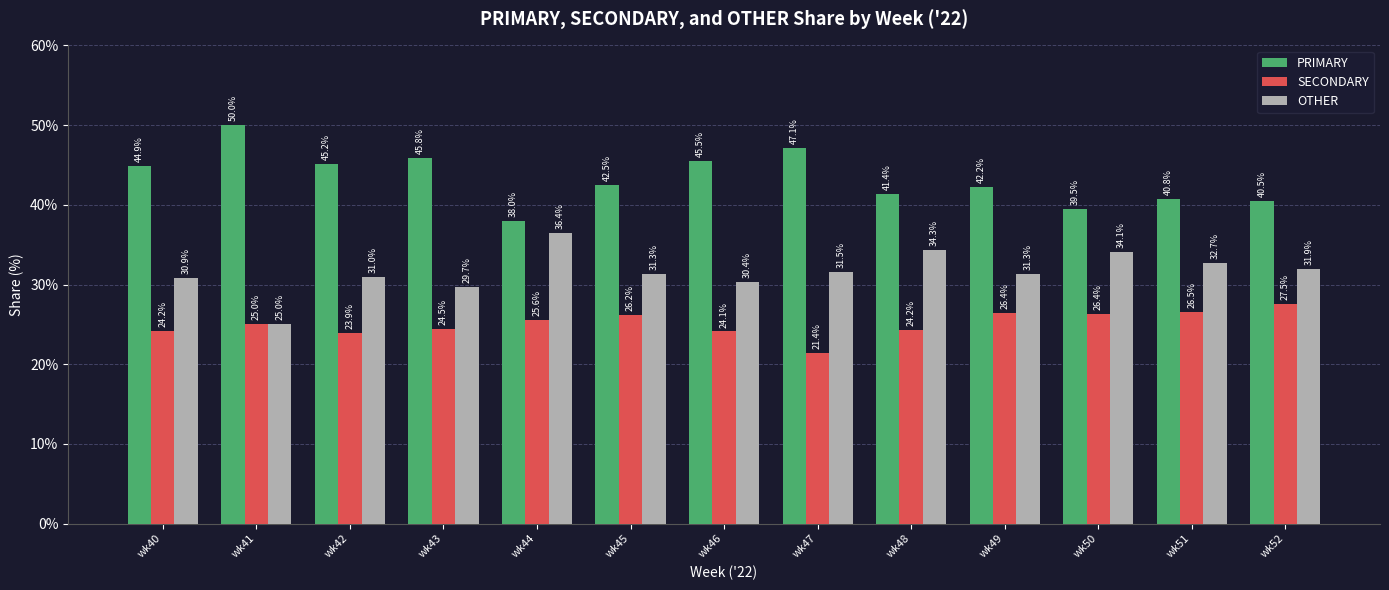

True or false: PRIMARY has a value of 50.0 at wk41.

True